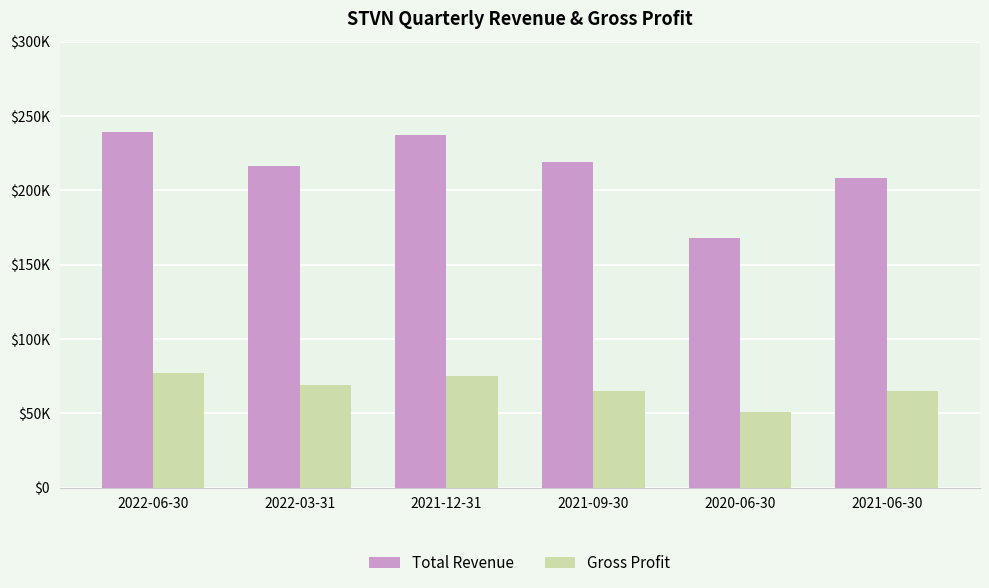

List the labels in order of Gross Profit value, smallest first.

2020-06-30, 2021-09-30, 2021-06-30, 2022-03-31, 2021-12-31, 2022-06-30